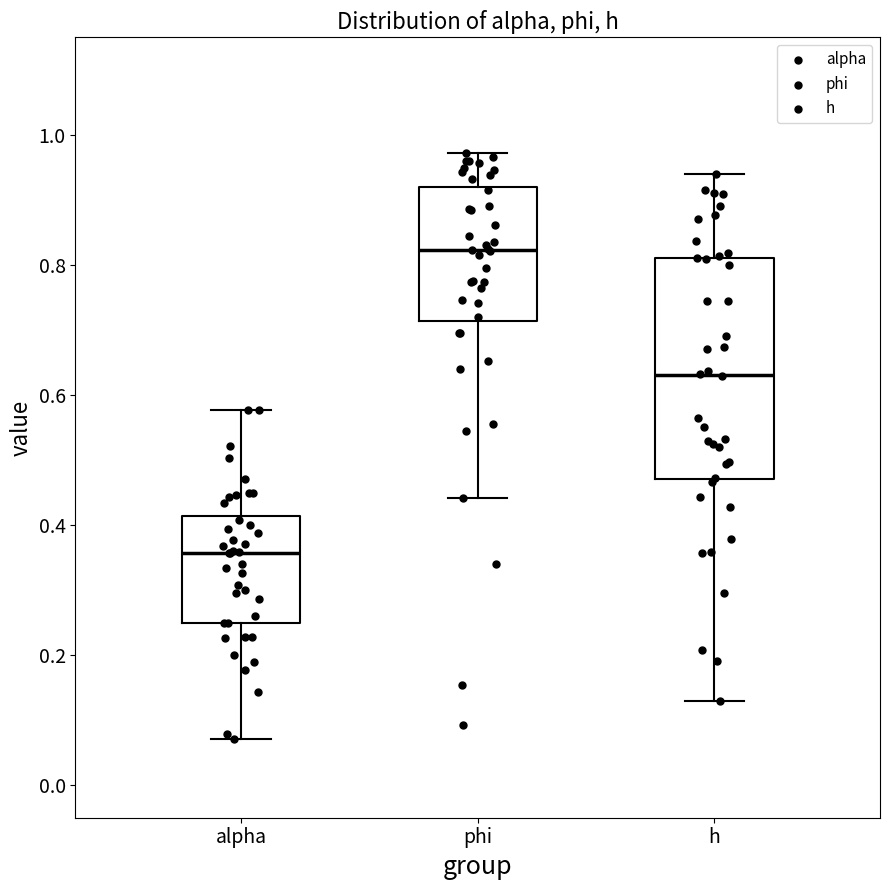

Comparing the boxes themselves (not the whiskers), which one is the tallest?

h